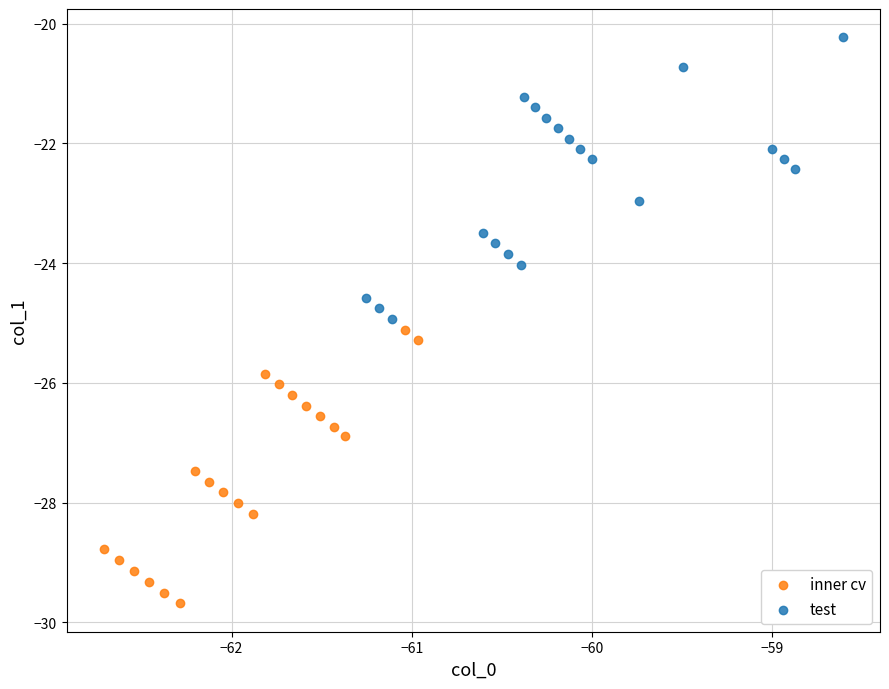

Which series contains the highest Y value?

test